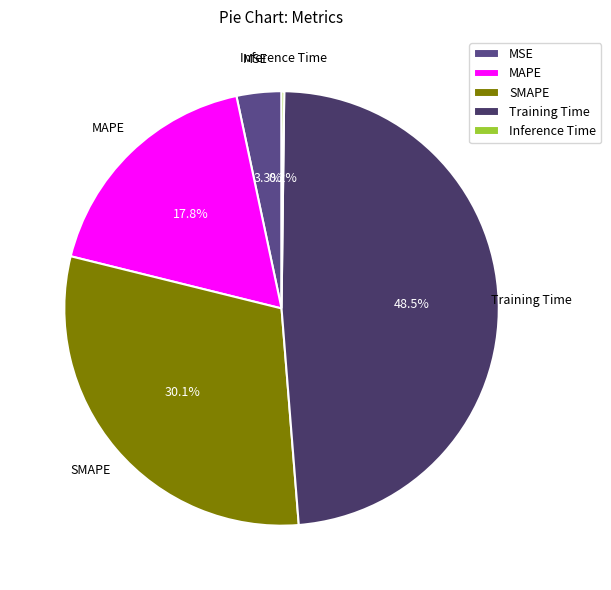

Which category has the biggest portion of the pie?

Training Time